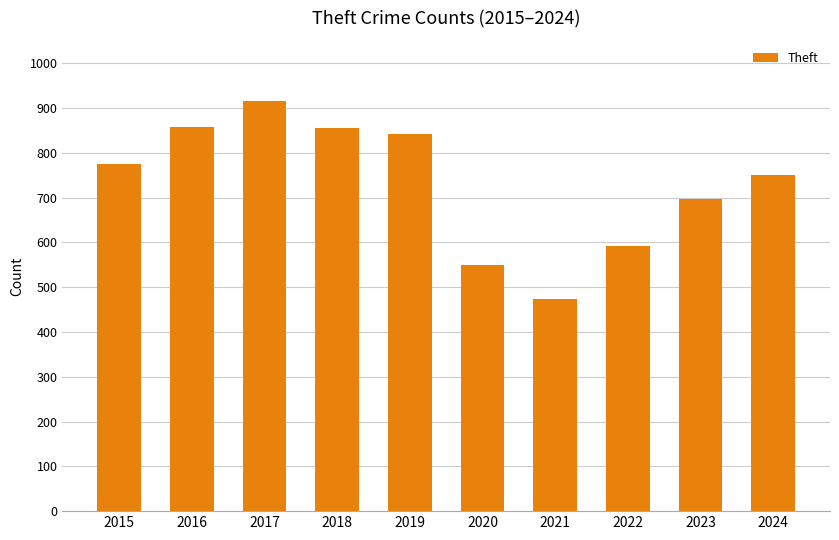

Which category has the lowest value across all series?

2021